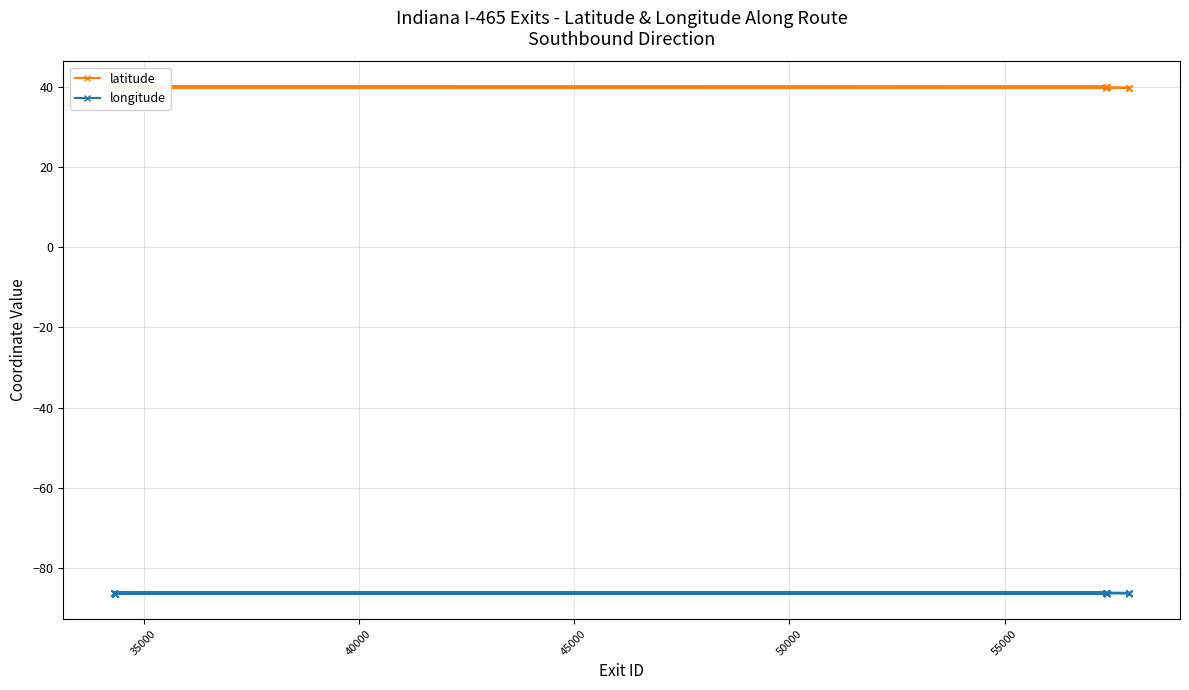

True or false: longitude and latitude intersect in this chart.

False